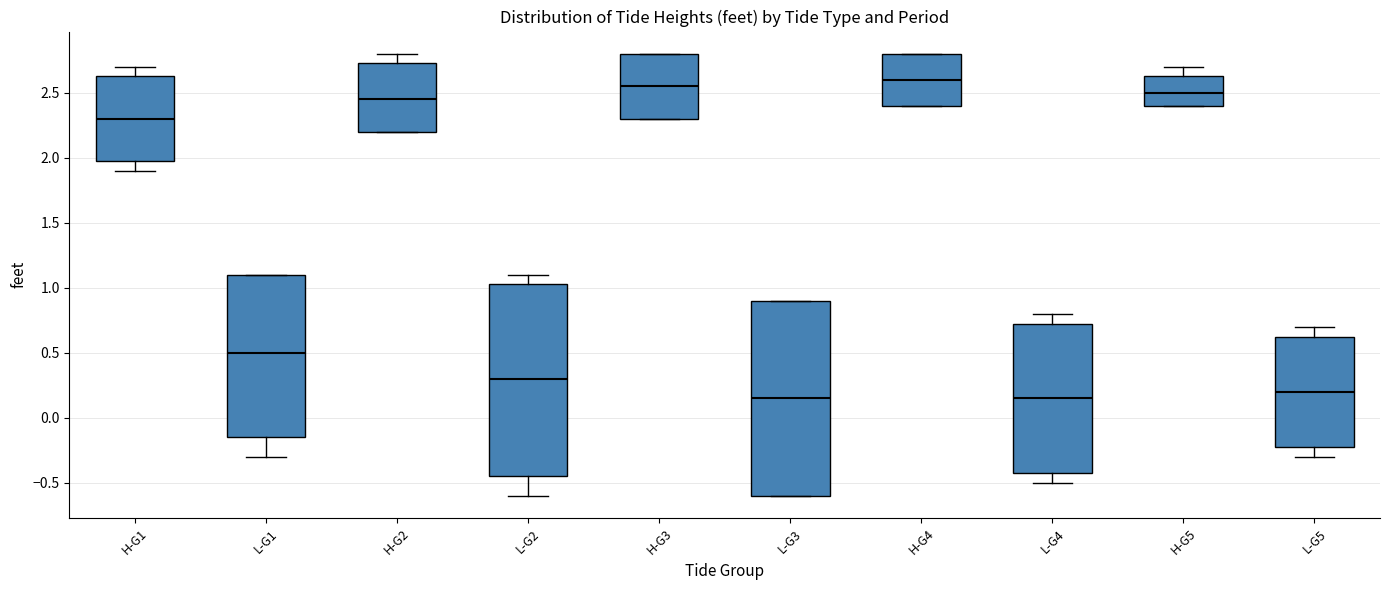

Reading left to right, transcribe this box plot: for each box, give where its median line is, the range the box spans, and where its two whiskers end, as read against the y-axis. The values are not printed on the chart, so give them approximately, as read against the axis.

H-G1: median 2.30, box 2.00 to 2.65, whiskers 1.90 to 2.70
L-G1: median 0.50, box -0.15 to 1.10, whiskers -0.30 to 1.10
H-G2: median 2.45, box 2.20 to 2.75, whiskers 2.20 to 2.80
L-G2: median 0.30, box -0.45 to 1.05, whiskers -0.60 to 1.10
H-G3: median 2.55, box 2.30 to 2.80, whiskers 2.30 to 2.80
L-G3: median 0.15, box -0.60 to 0.90, whiskers -0.60 to 0.90
H-G4: median 2.60, box 2.40 to 2.80, whiskers 2.40 to 2.80
L-G4: median 0.15, box -0.40 to 0.75, whiskers -0.50 to 0.80
H-G5: median 2.50, box 2.40 to 2.65, whiskers 2.40 to 2.70
L-G5: median 0.20, box -0.20 to 0.65, whiskers -0.30 to 0.70